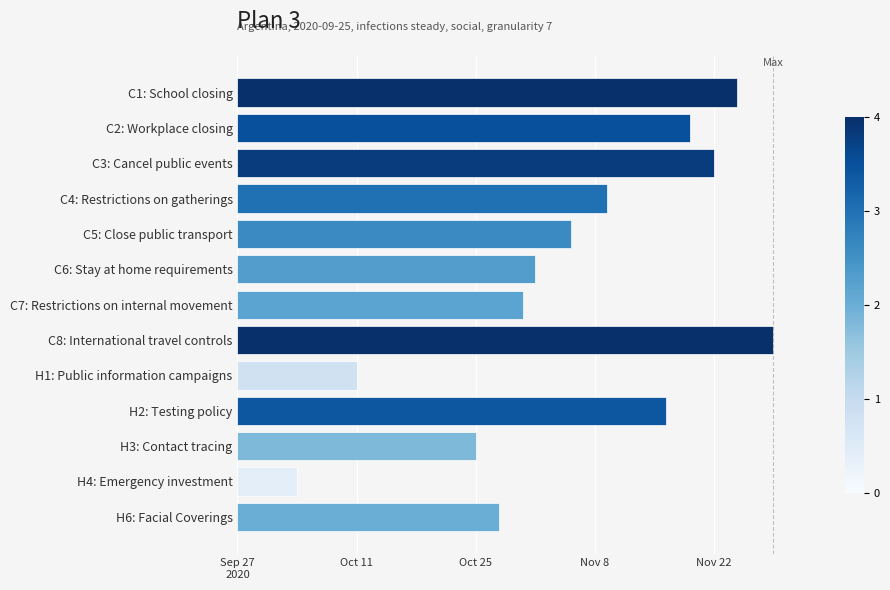

What is the difference between the maximum and minimum values?

4.0